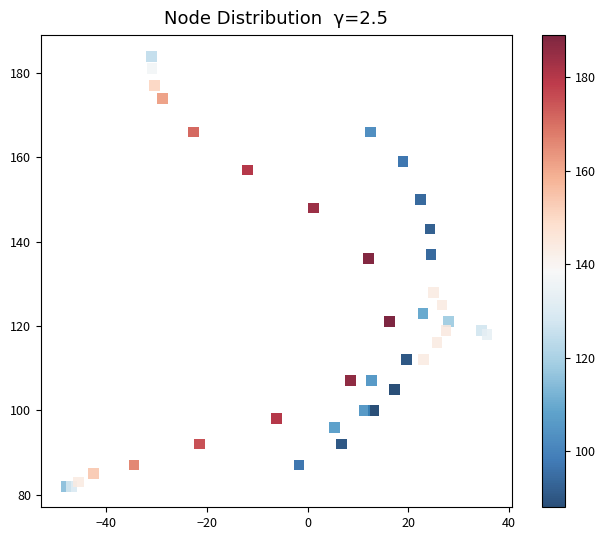

What is the range of Y values (max minus min)?

102